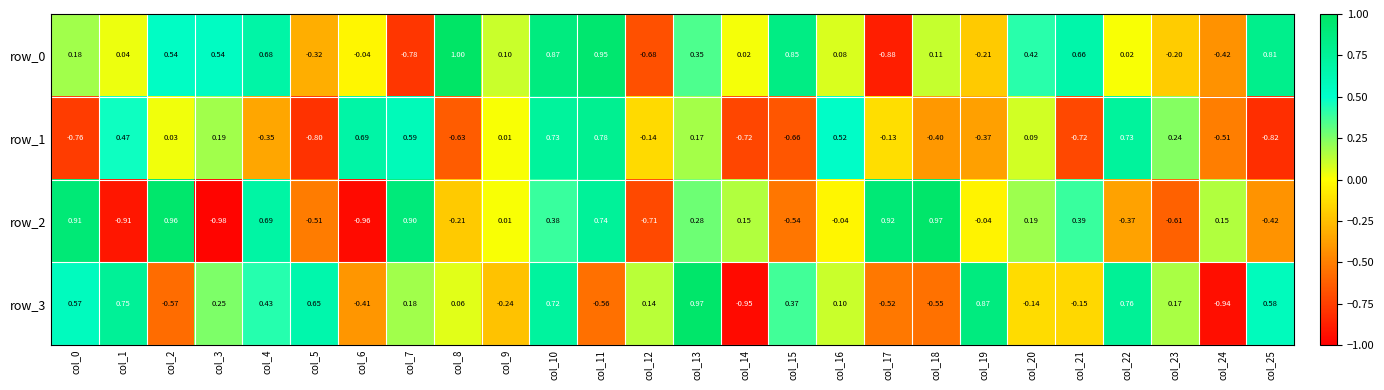

At which category is the sum across all series the highest?

col_10